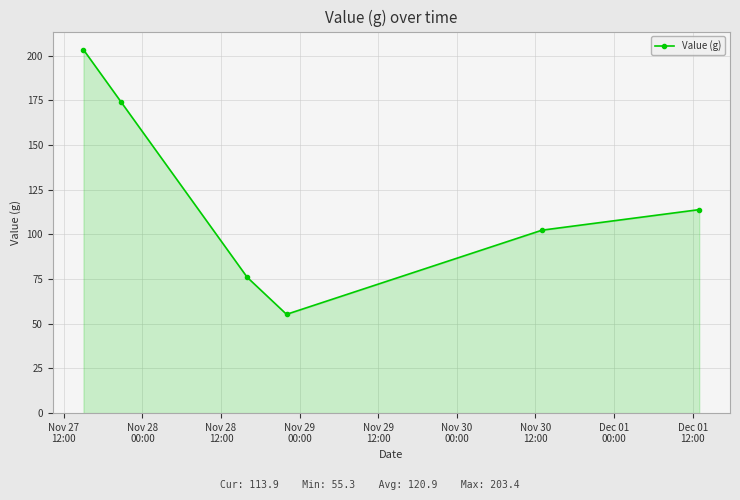

Does the chart have visible grid lines?

Yes